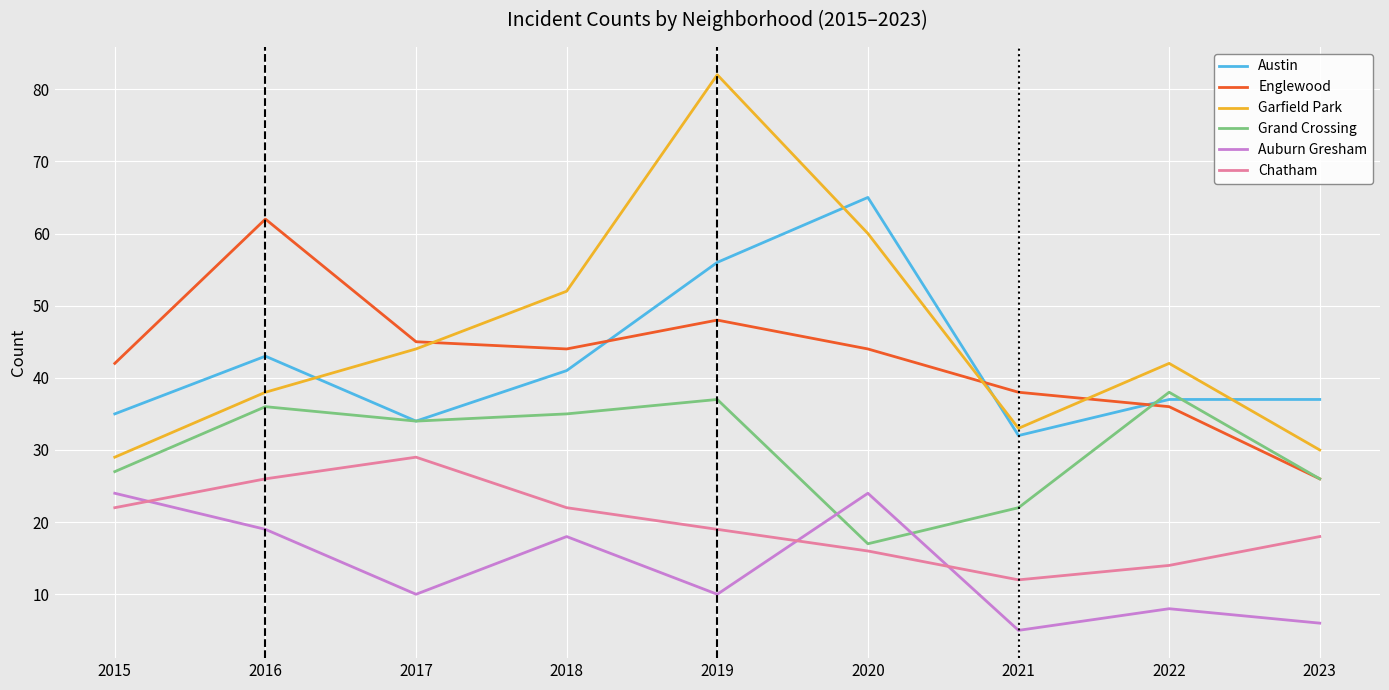

What is the difference between the Englewood values at 2016 and 2022?

26